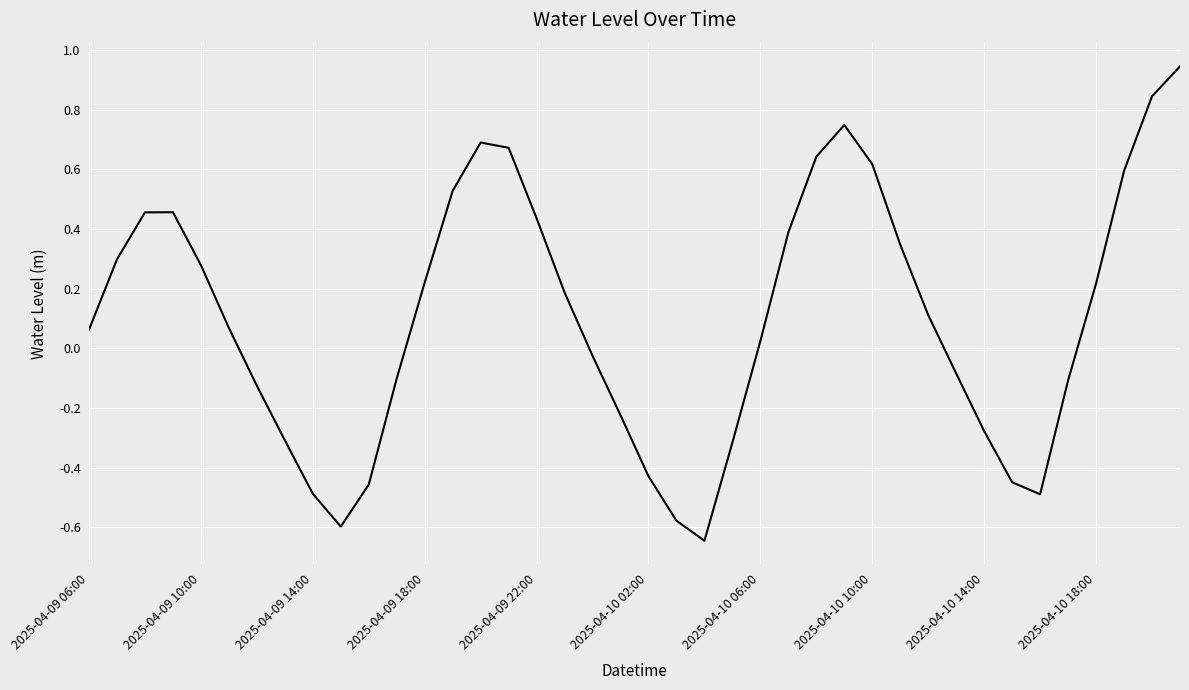

At which label does the data first exceed 0?

2025-04-09 06:00